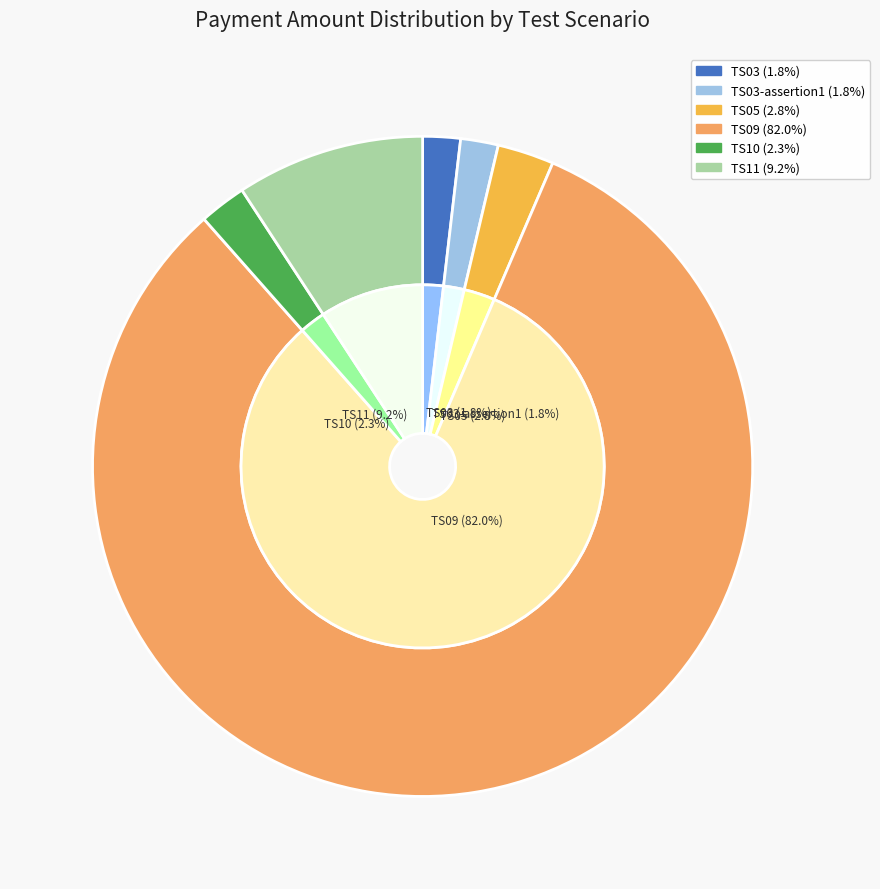

What is the total percentage of TS03 and TS11?

11.1%